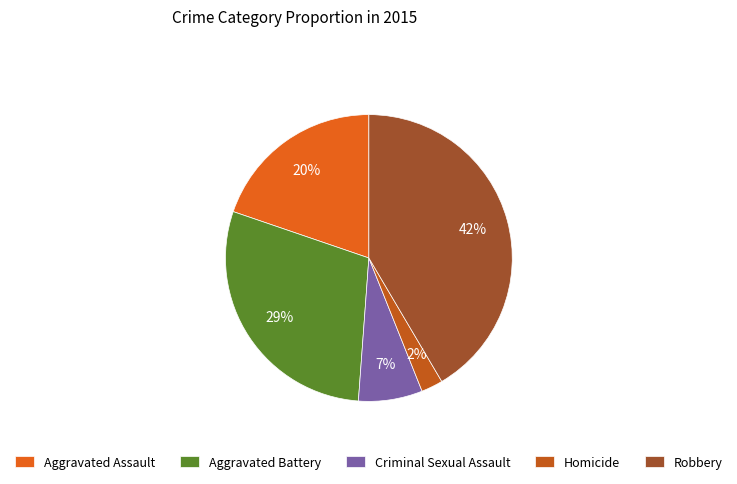

How many slices are in this pie chart?

5